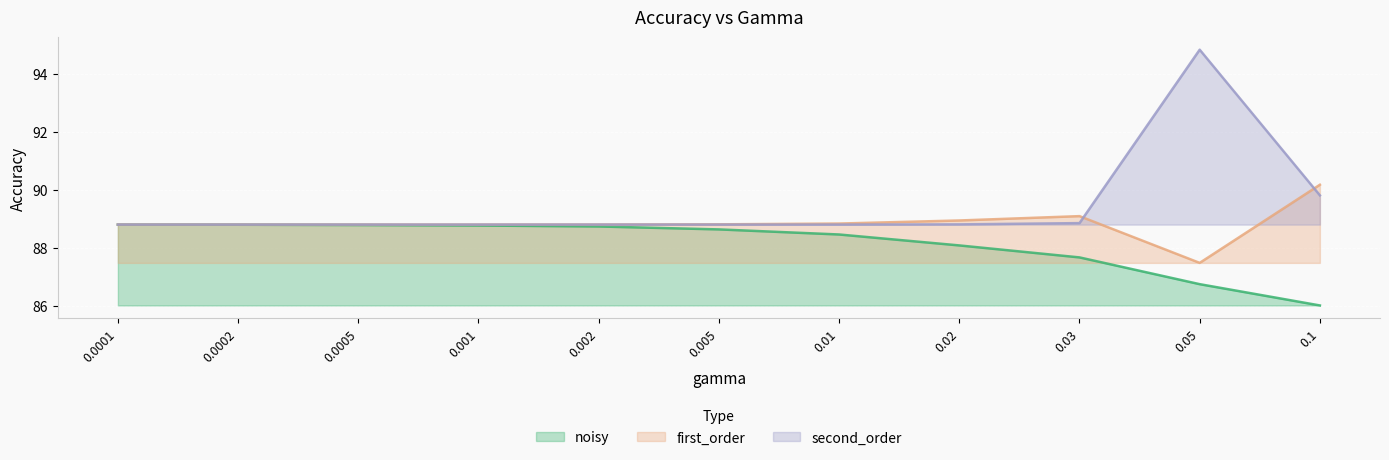

What is the label of the 11th point from the left?

0.1